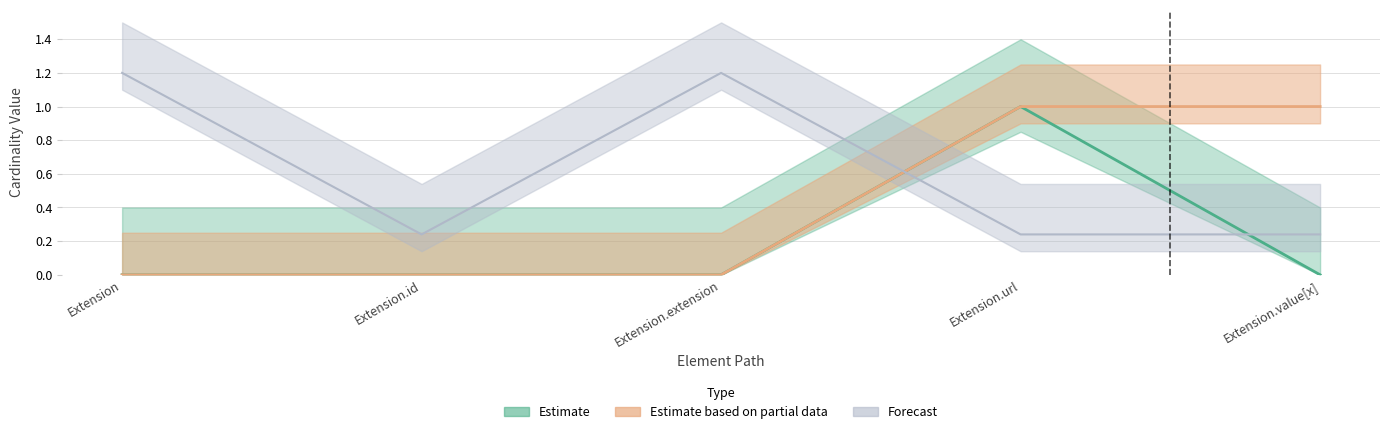

How many categories are shown in the chart?

5